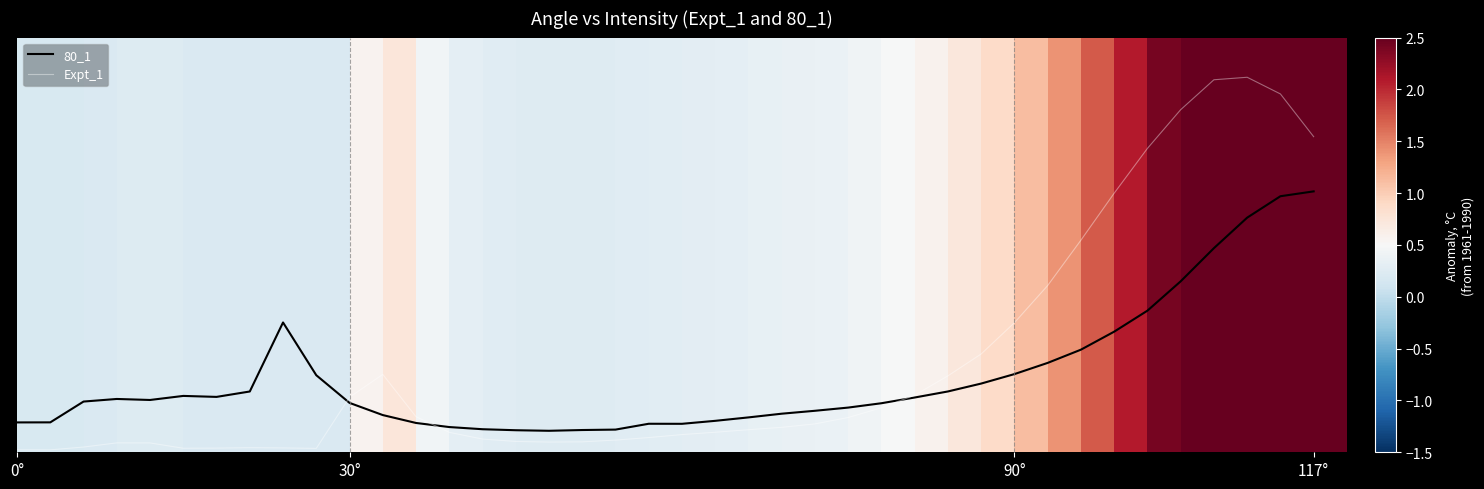

Does the chart have visible grid lines?

No